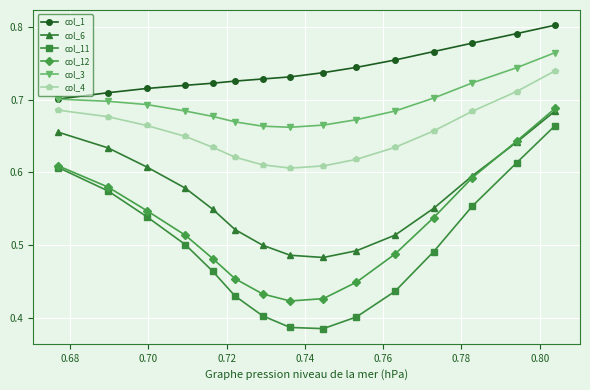

Which series has the largest range (max minus min)?

col_11